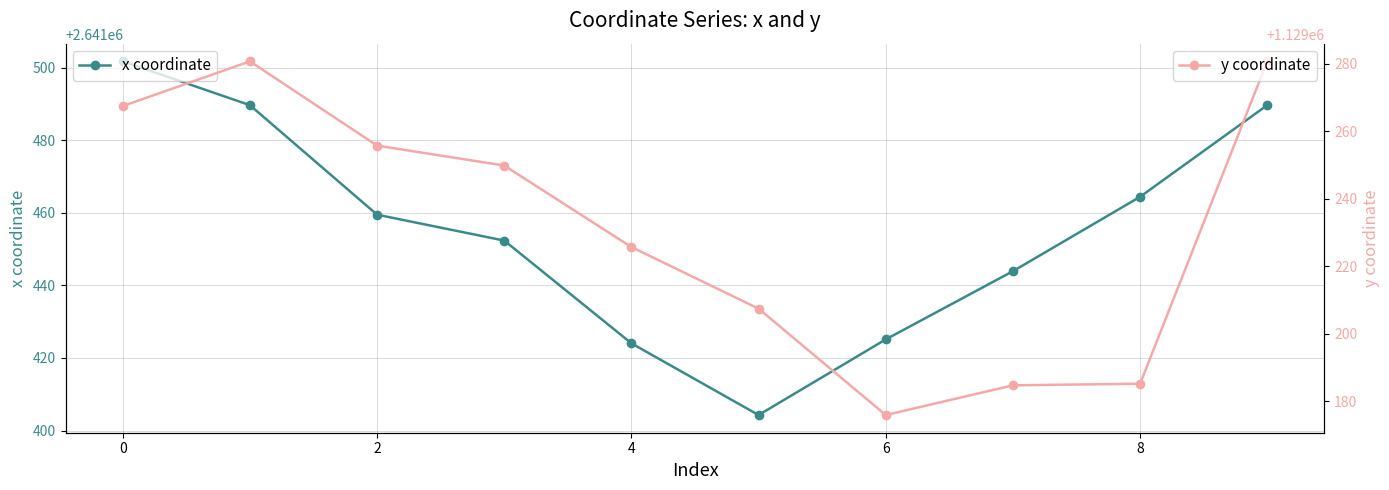

True or false: y coordinate and x coordinate intersect in this chart.

False